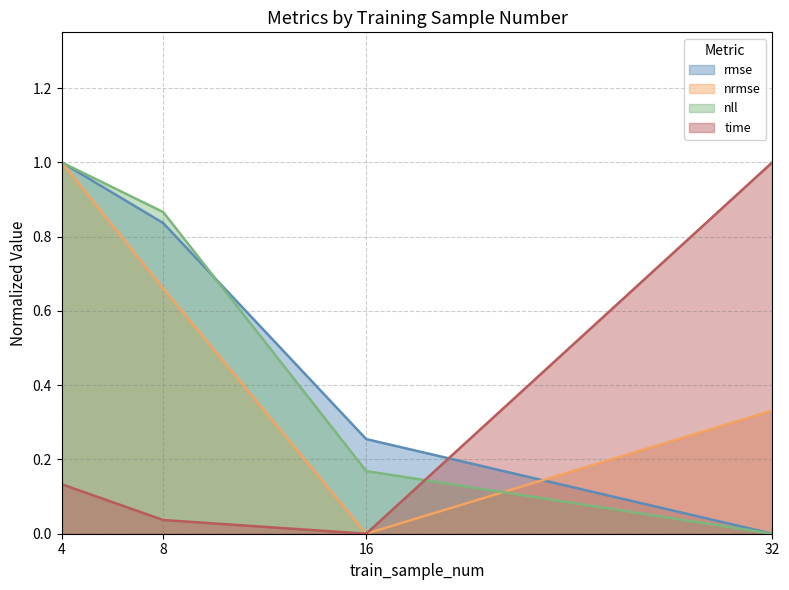

Does the chart display data point markers on the line(s)?

No